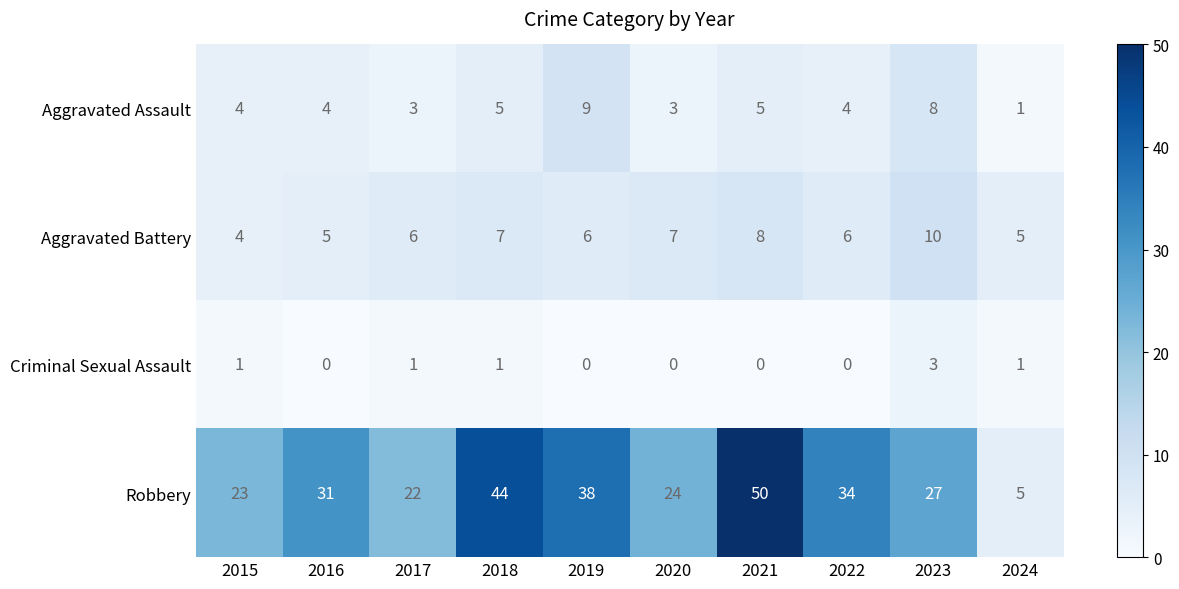

Is it true that Aggravated Assault equals 8 at 2023?

True